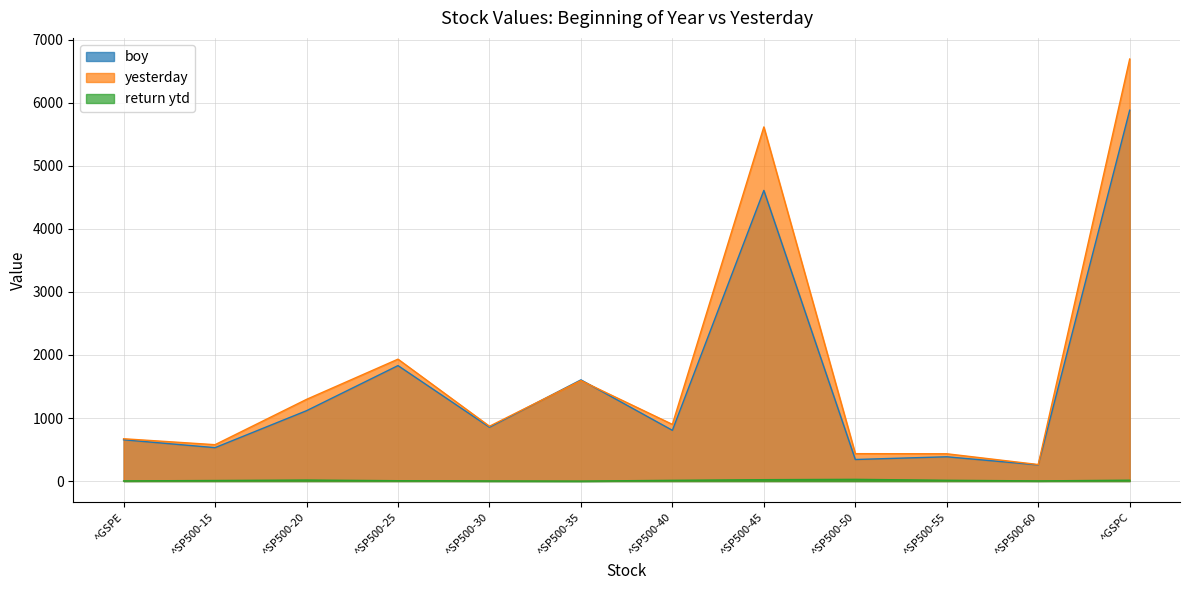

At how many categories does at least one series exceed 1036?

5